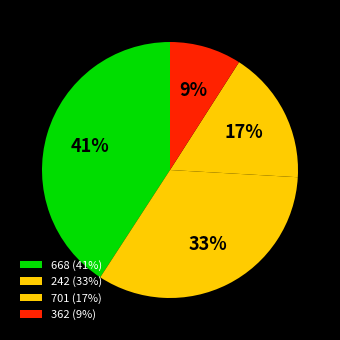

How many slices are in this pie chart?

4